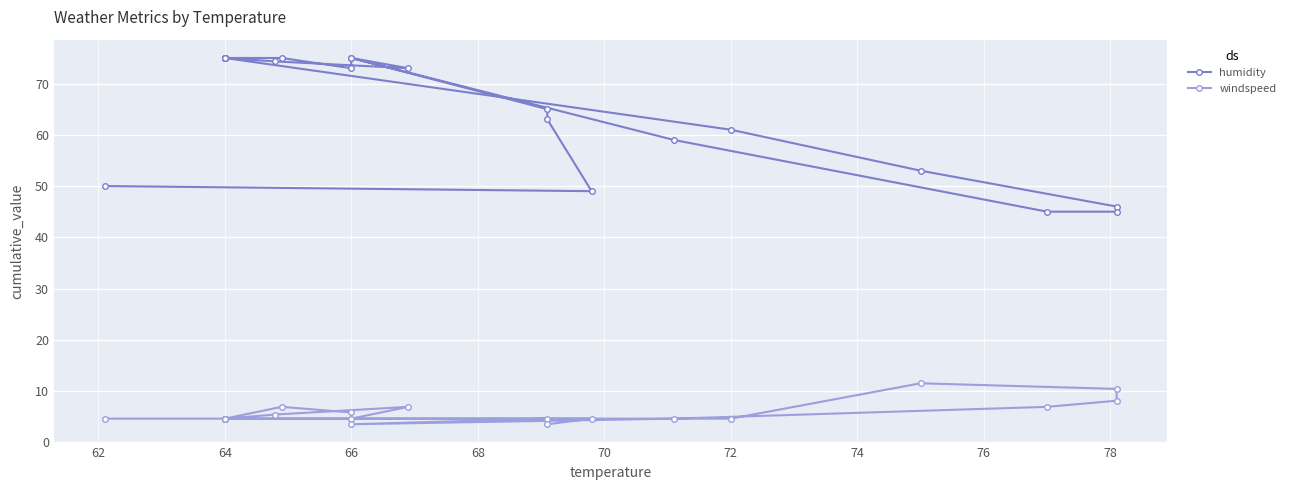

What are all the series names shown in the legend?

humidity, windspeed